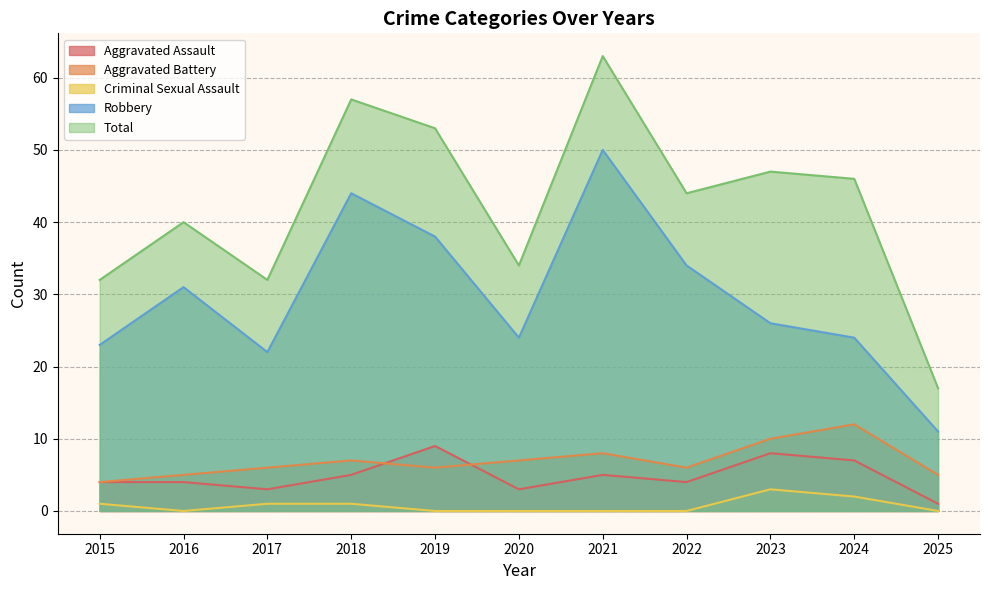

Reading right to left, what are all the values shown in this chart?

Aggravated Assault: 2025=1	2024=7	2023=8	2022=4	2021=5	2020=3	2019=9	2018=5	2017=3	2016=4	2015=4
Aggravated Battery: 2025=5	2024=12	2023=10	2022=6	2021=8	2020=7	2019=6	2018=7	2017=6	2016=5	2015=4
Criminal Sexual Assault: 2025=0	2024=2	2023=3	2022=0	2021=0	2020=0	2019=0	2018=1	2017=1	2016=0	2015=1
Robbery: 2025=11	2024=24	2023=26	2022=34	2021=50	2020=24	2019=38	2018=44	2017=22	2016=31	2015=23
Total: 2025=17	2024=46	2023=47	2022=44	2021=63	2020=34	2019=53	2018=57	2017=32	2016=40	2015=32